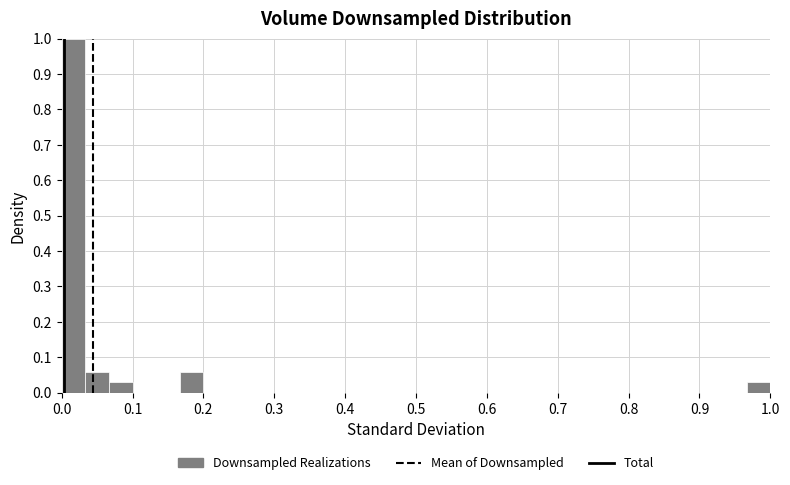

Read against the x-axis, roughly where is the centre of the tallest bar?

0.02